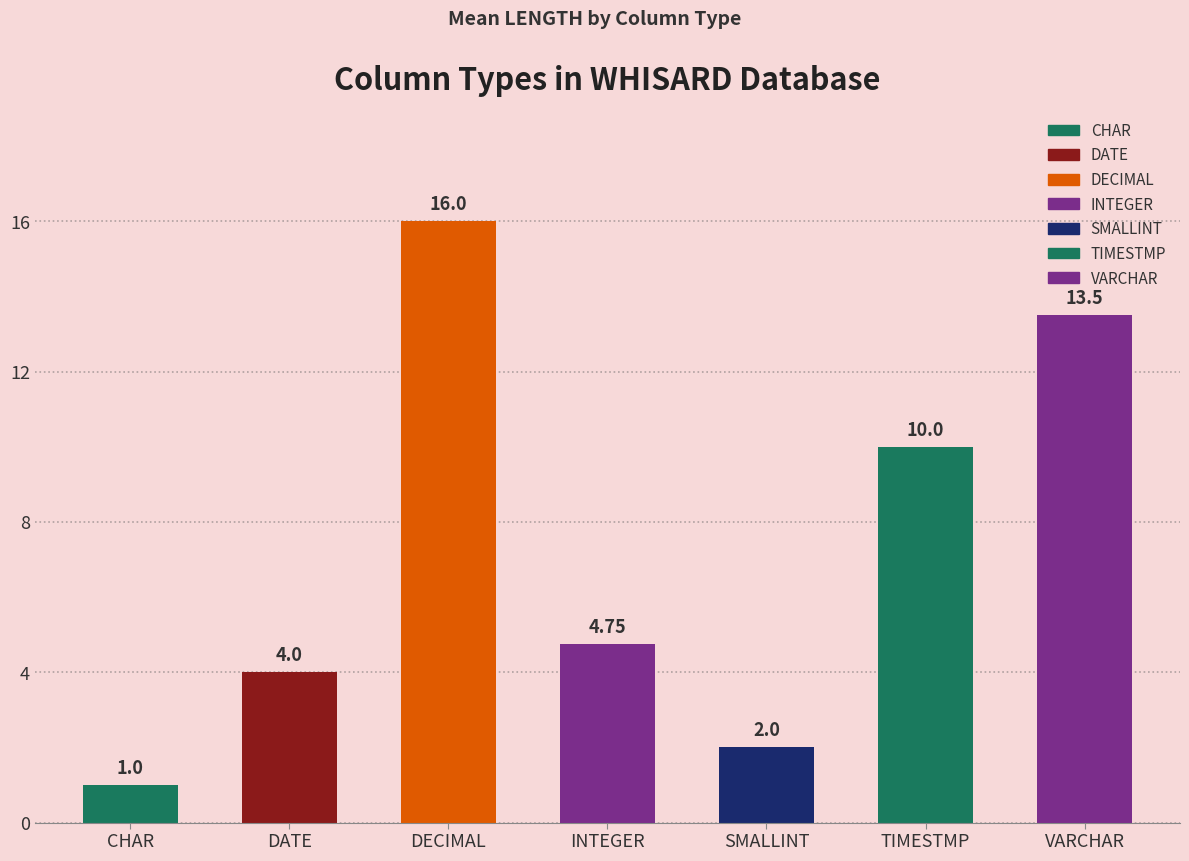

At which category does the chart reach its minimum across all series?

CHAR